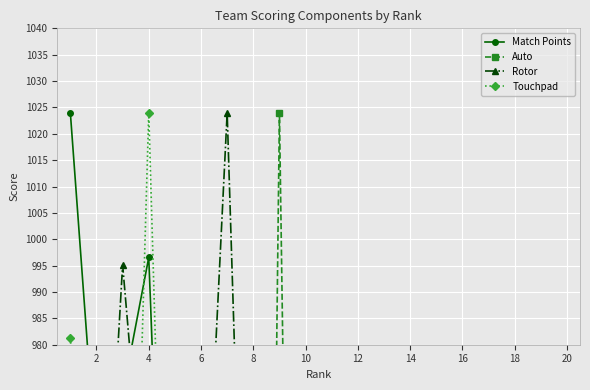

What is the spread (max minus min) of values at 20?

392.4